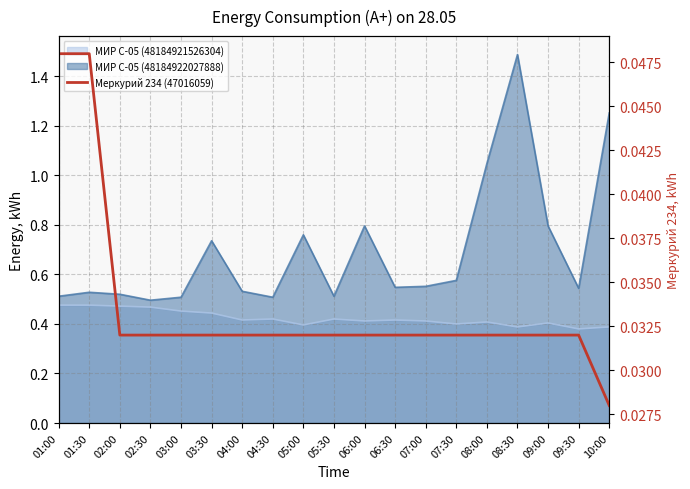

What is the label of the 17th point from the right?

02:00